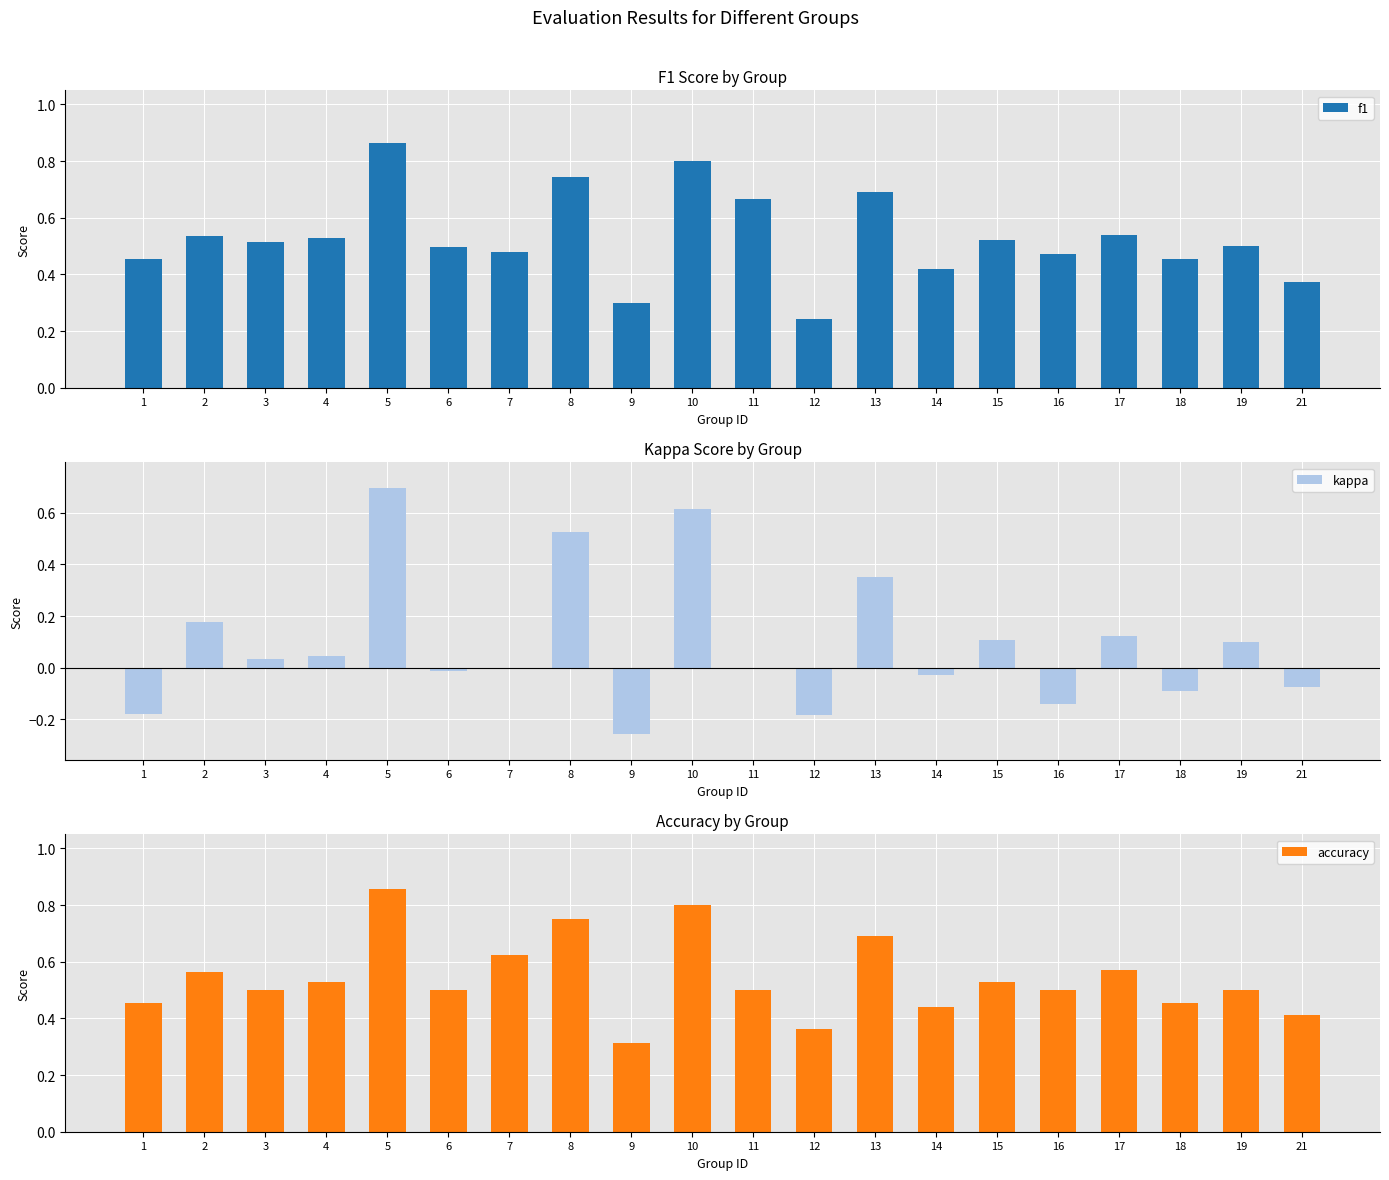

How many bars are there in total?

60